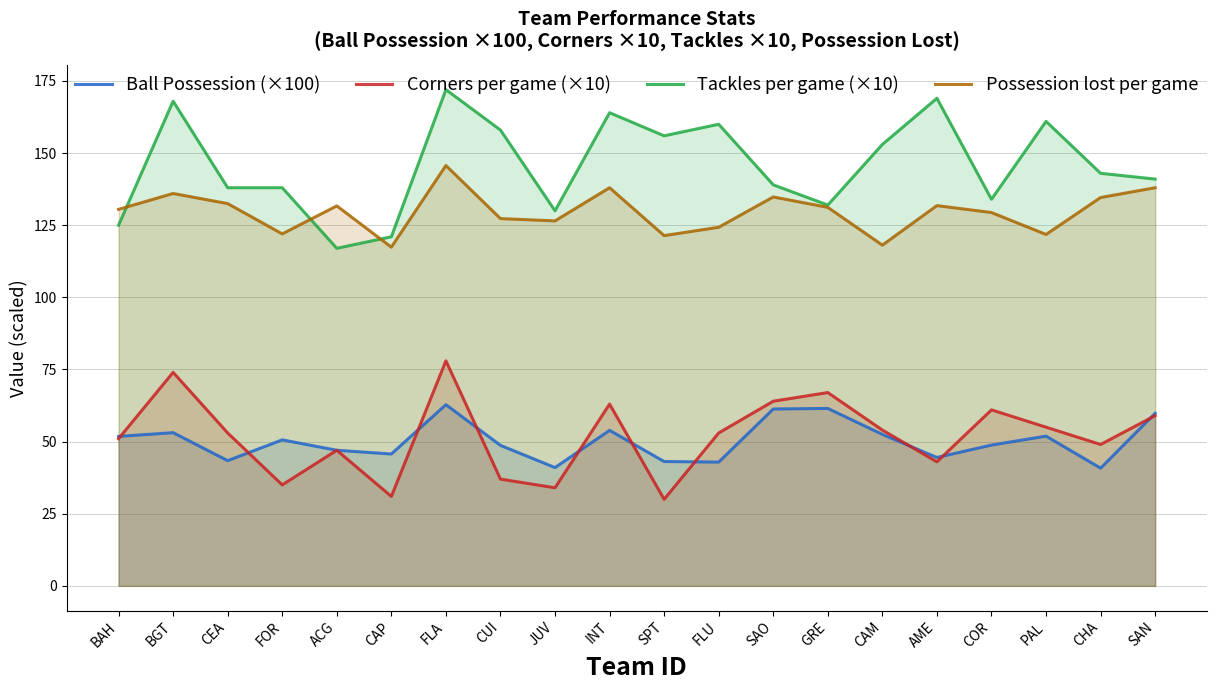

What is the difference between the highest and lowest values at FLA?

109.2